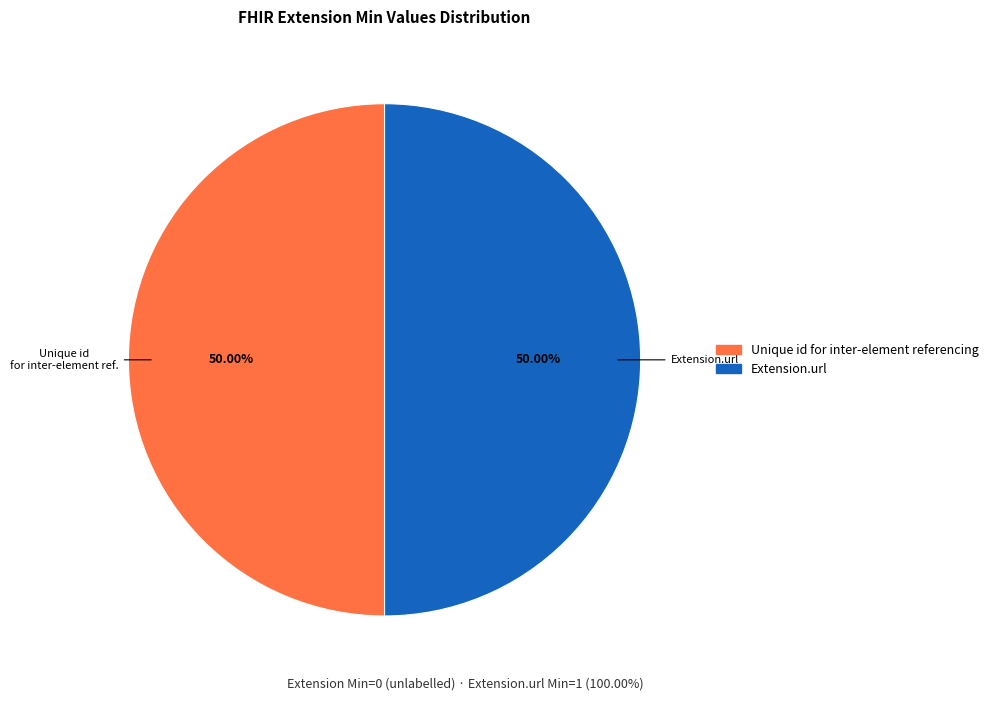

Count the number of slices in the pie.

2